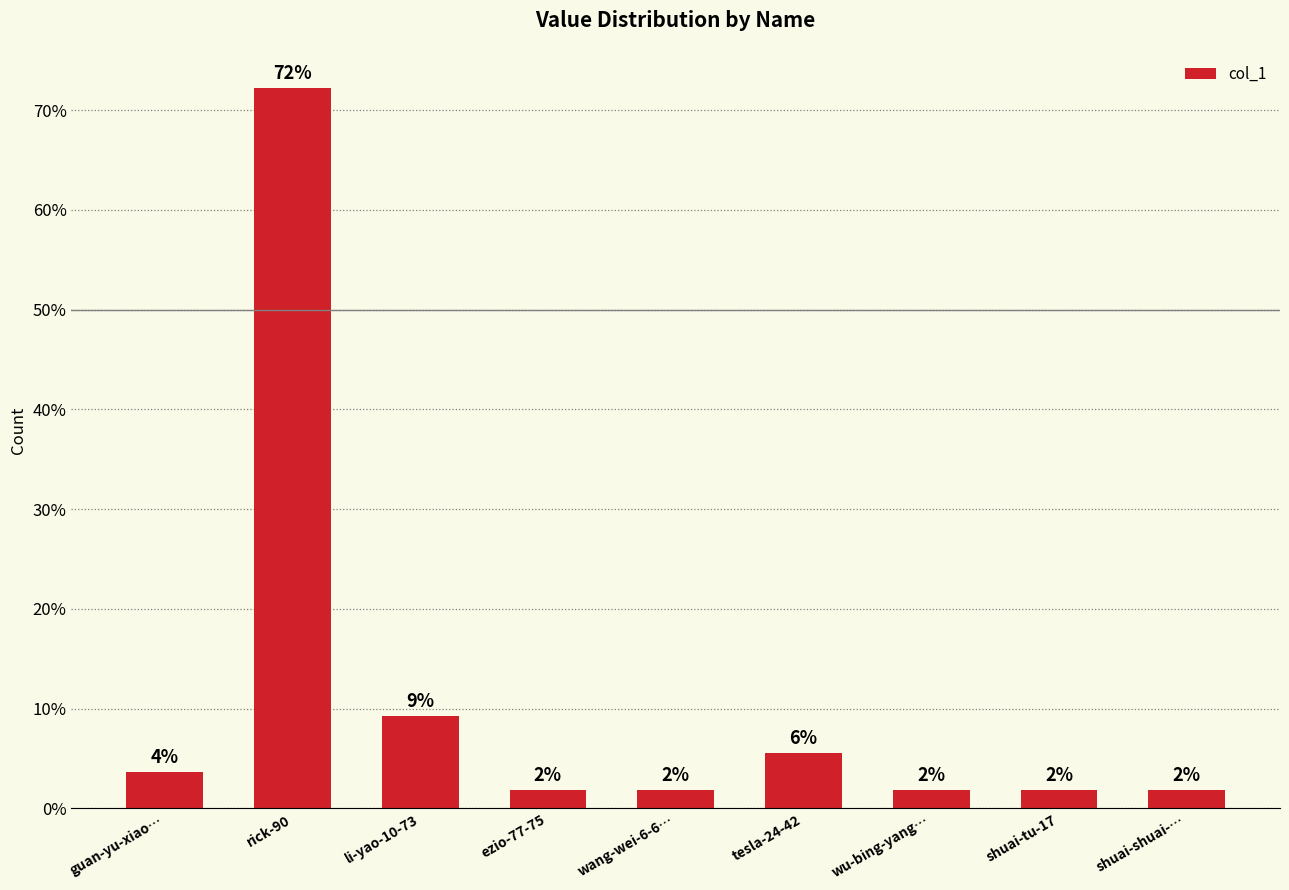

Are the bars grouped side by side (vs. stacked)?

No